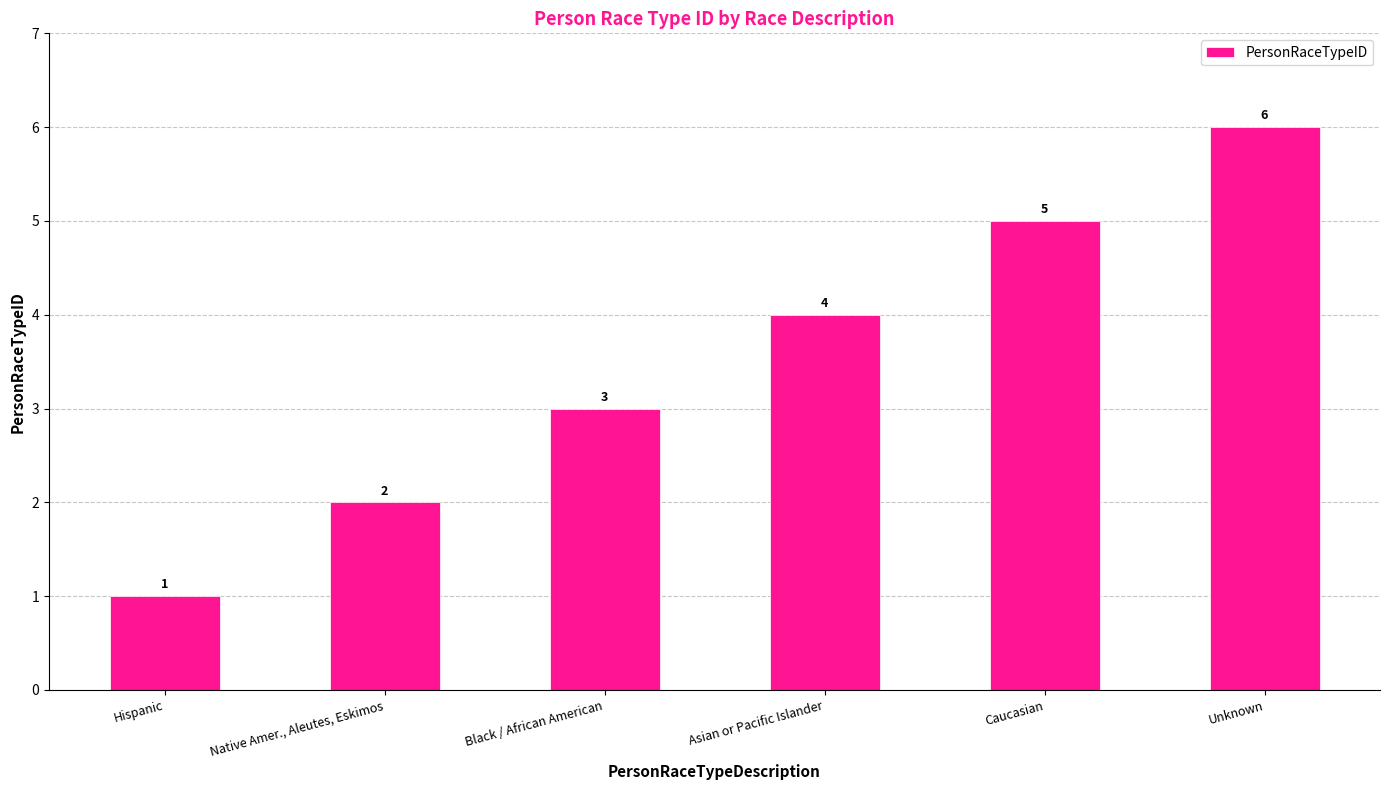

What is the sum of the values at Hispanic and Asian or Pacific Islander?

5